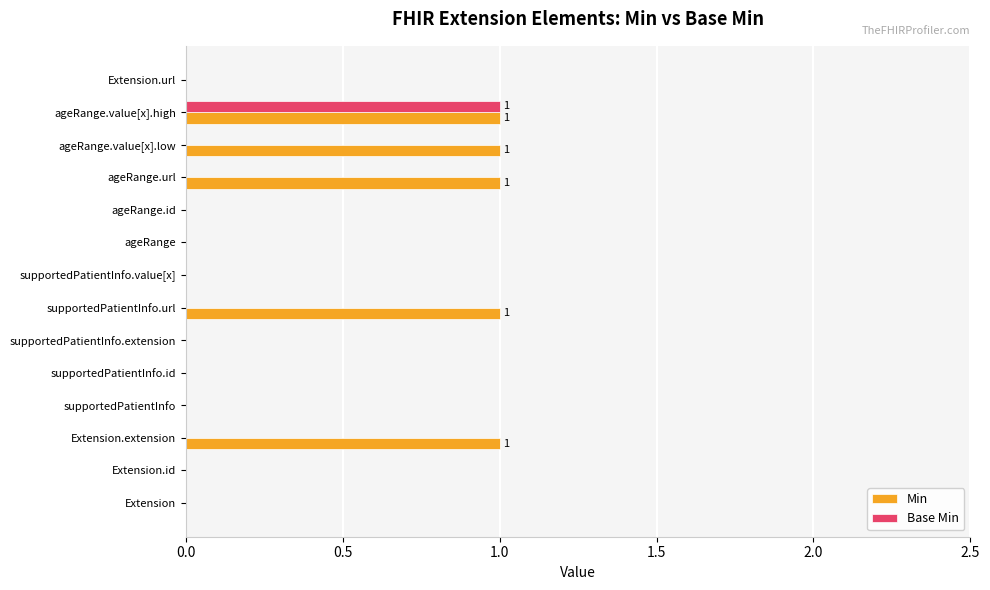

Which series has the largest total across all categories?

Min